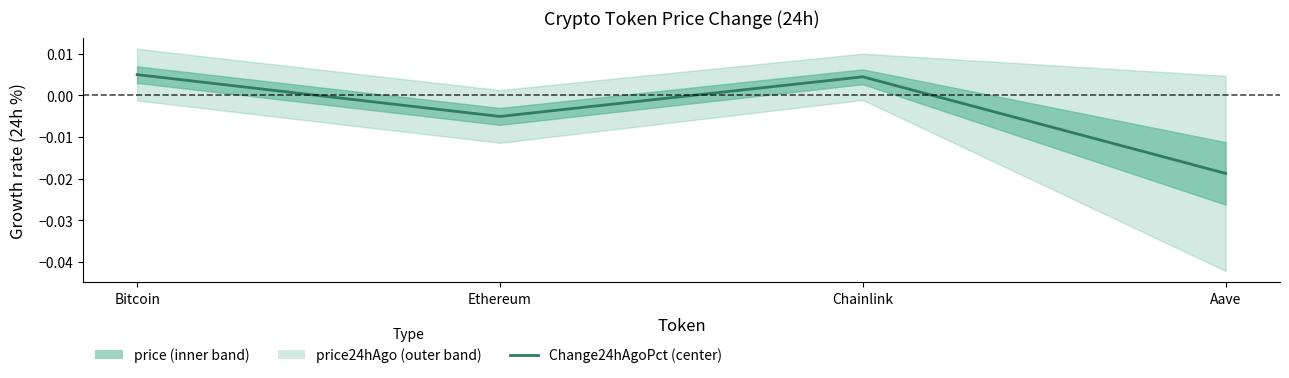

How many interior local peaks (higher than both neighbors) does the data have?

1